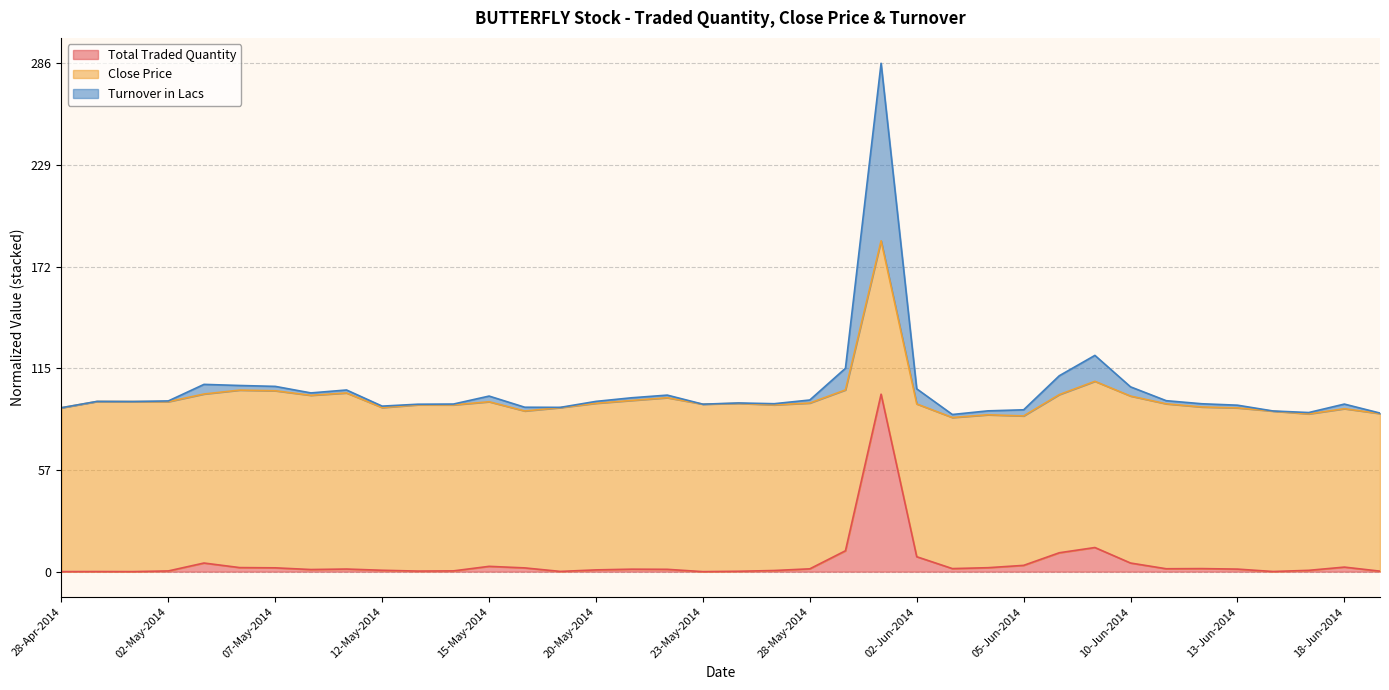

Which has a higher value, 26-May-2014 or 02-Jun-2014?

02-Jun-2014